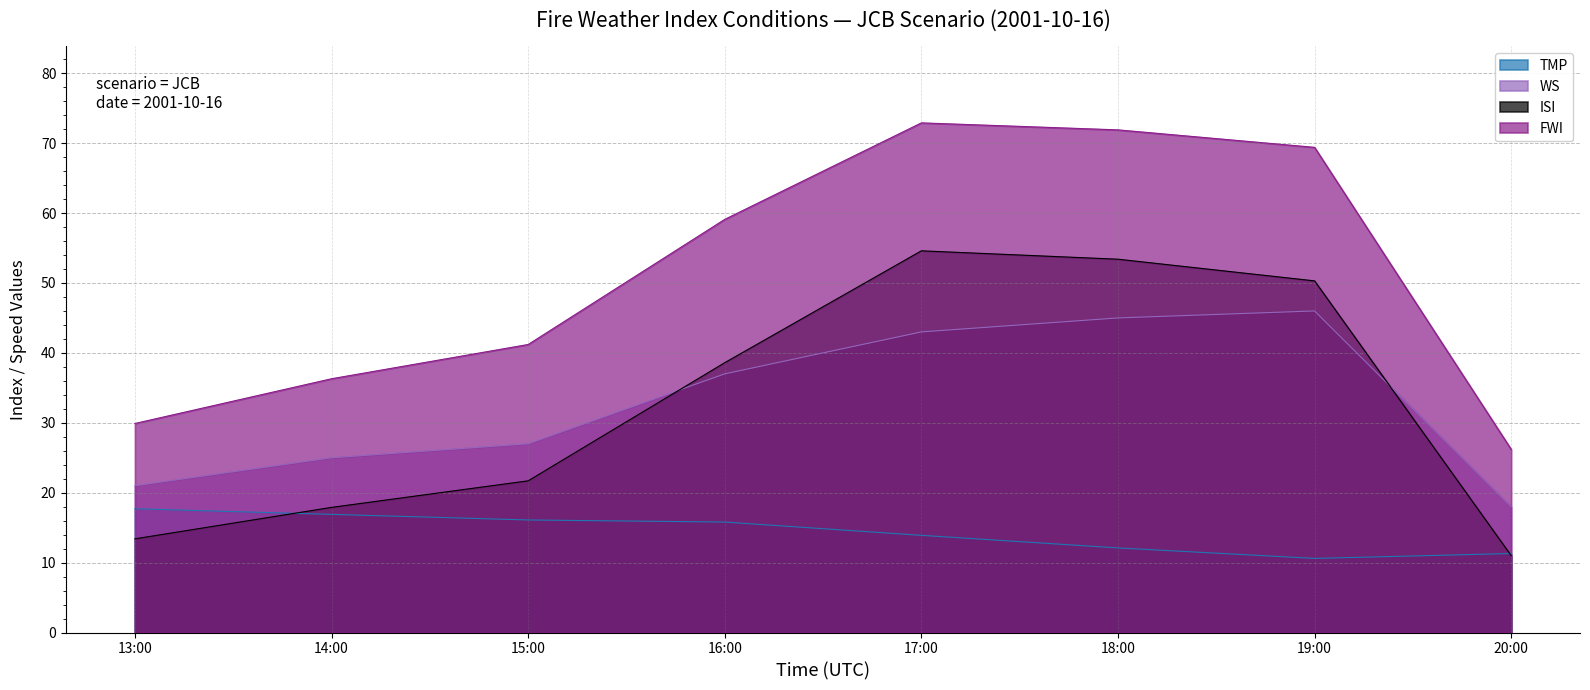

How many lines are shown in the chart?

4